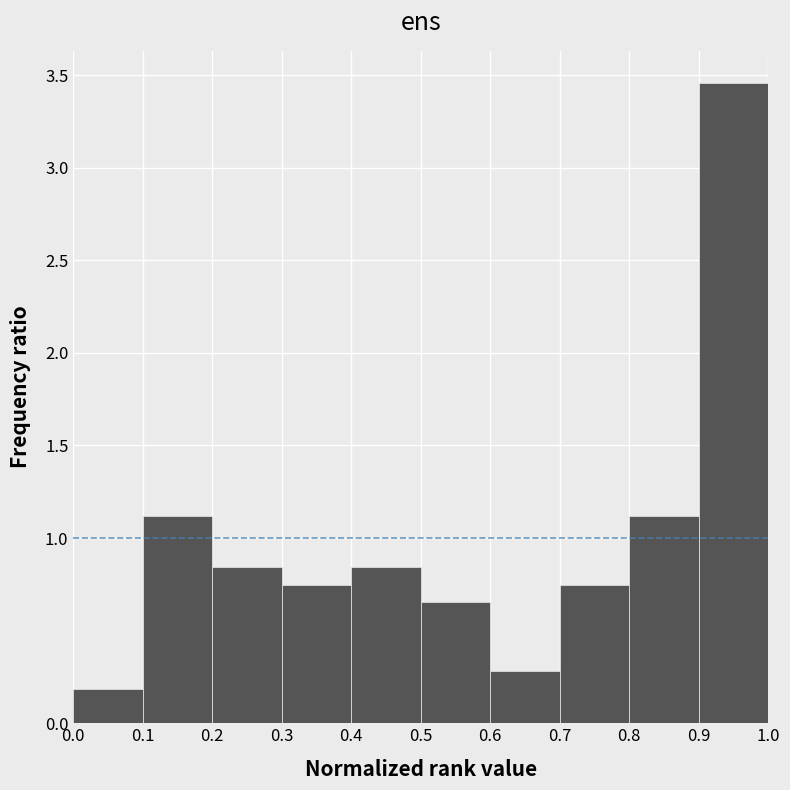

What is the height of the bar covering 0.4 to 0.5 on the x-axis? The values are not printed on the chart, so give them approximately, as read against the axis.

0.85